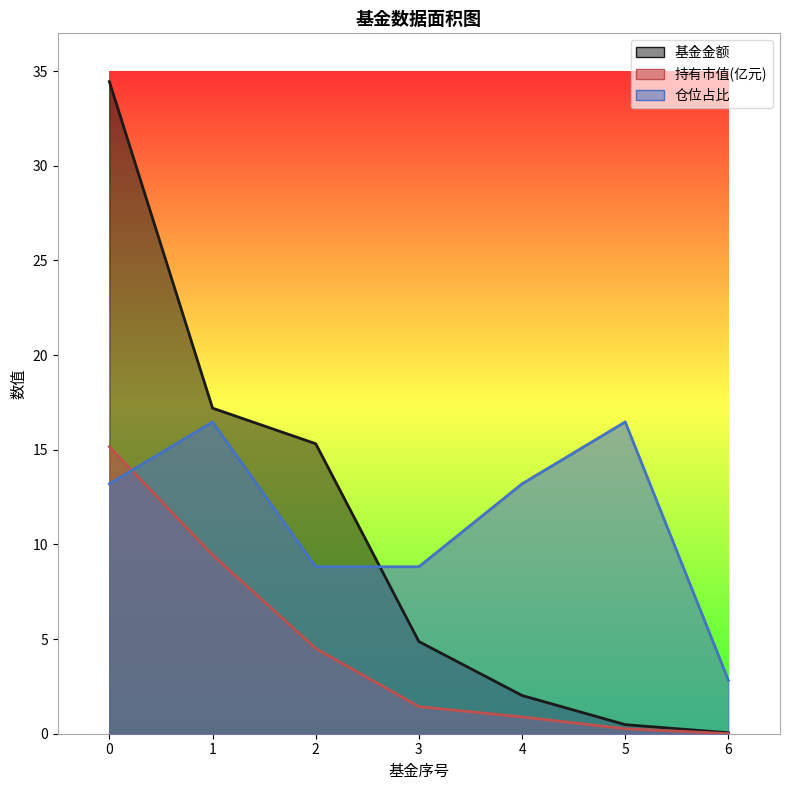

What is the value of the 基金金额 point at the 4th from the left?

4.9